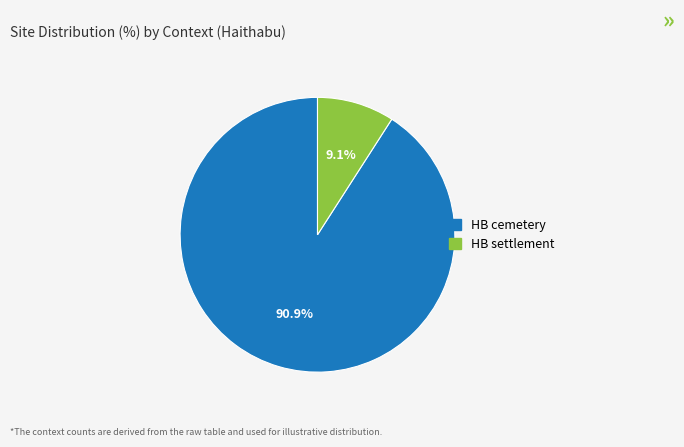

What percentage is the HB settlement slice, to the nearest percent?

9%